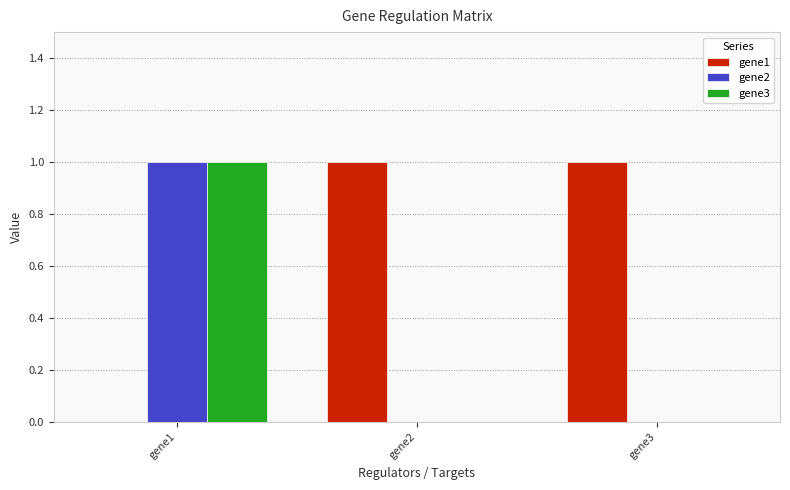

What is the sum of all gene2 values?

1